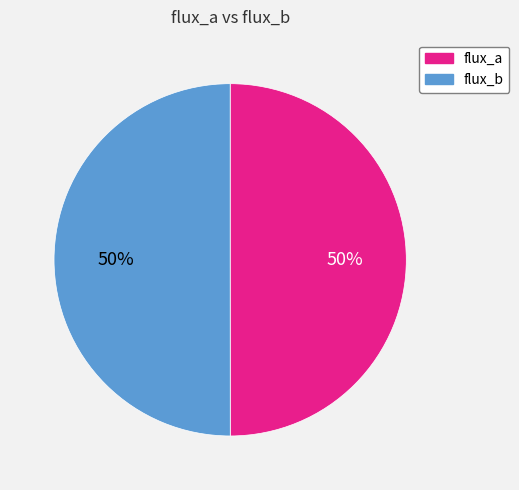

To the nearest percent, what is the combined percentage of flux_a and flux_b?

100%